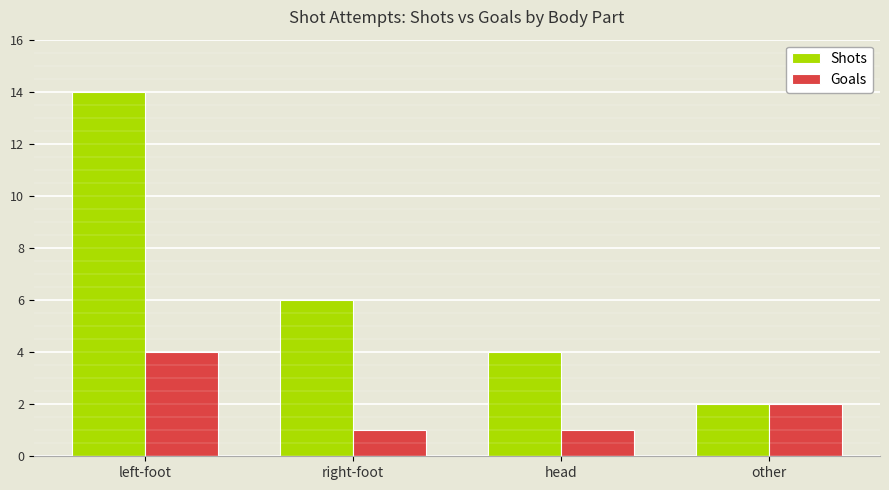

Reading left to right, transcribe all the data shown in this chart.

Shots: 14	6	4	2
Goals: 4	1	1	2